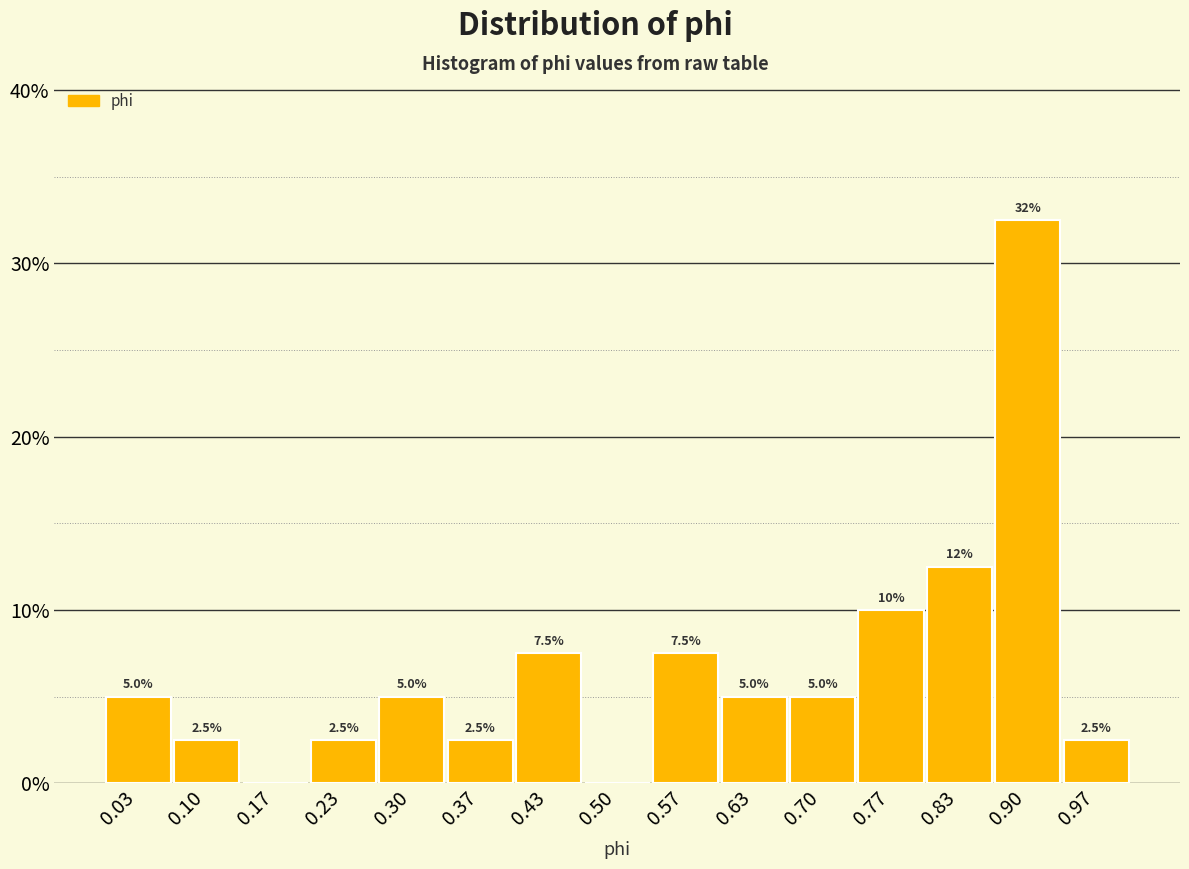

Which range on the x-axis has the tallest bar?

0.87 to 0.93